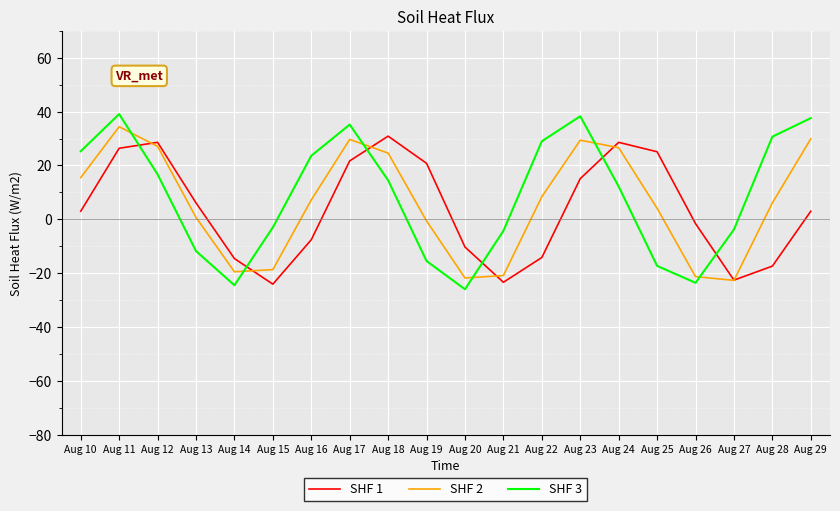

What is the minimum value shown in the chart?

-26.0